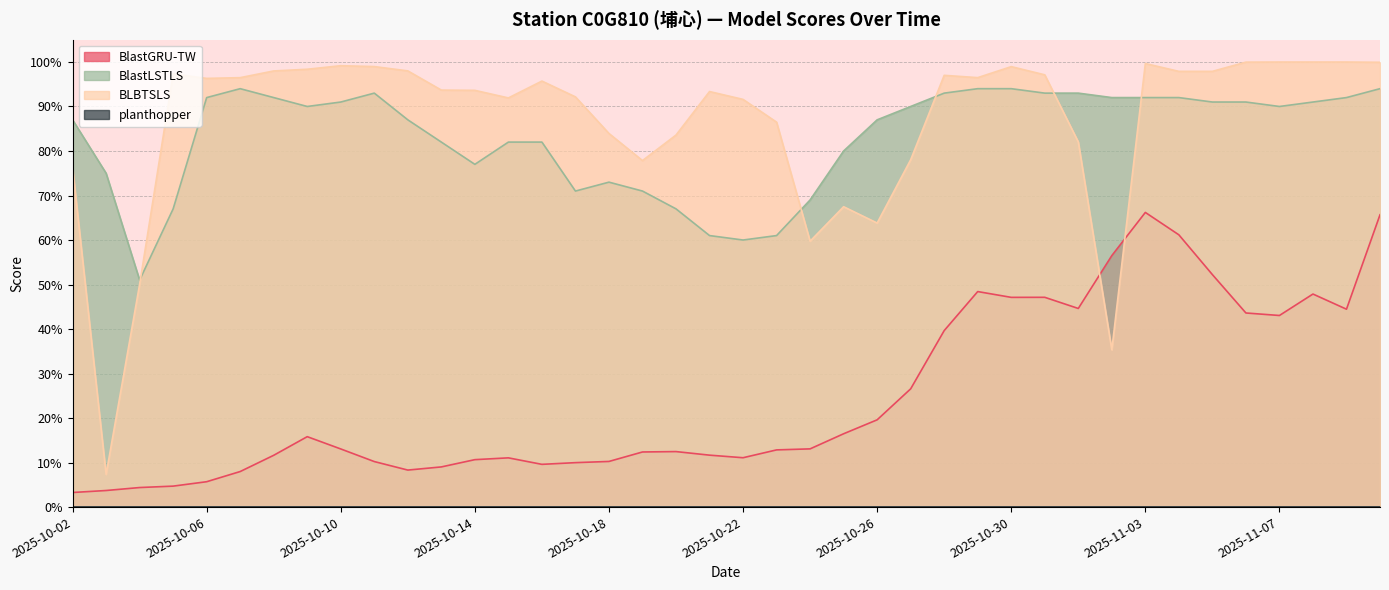

At how many categories does at least one series exceed 0?

40